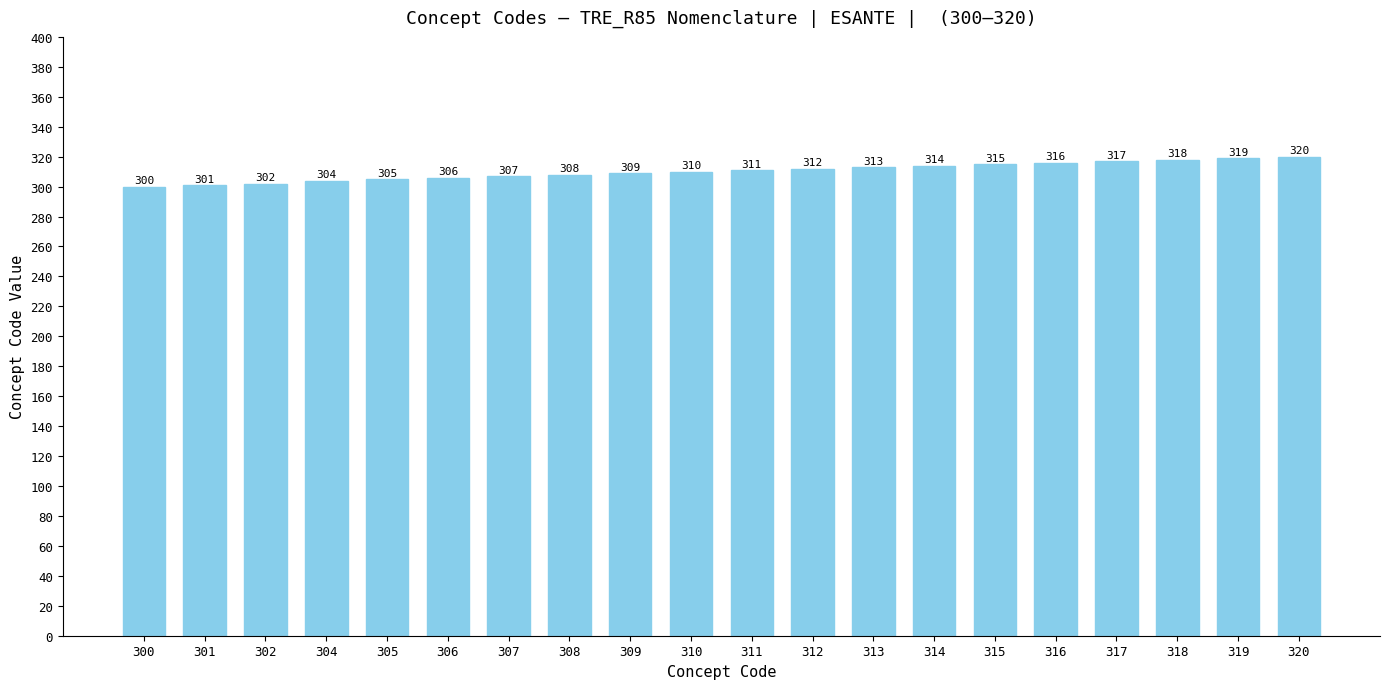

What is the value of the 18th bar from the left?

318